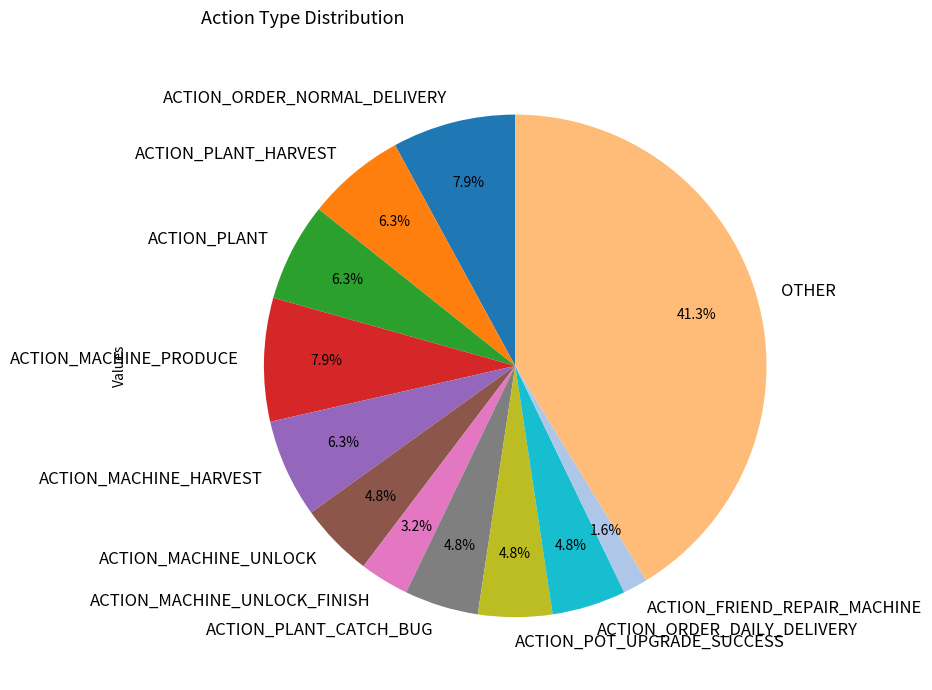

Is OTHER the majority of the pie?

No